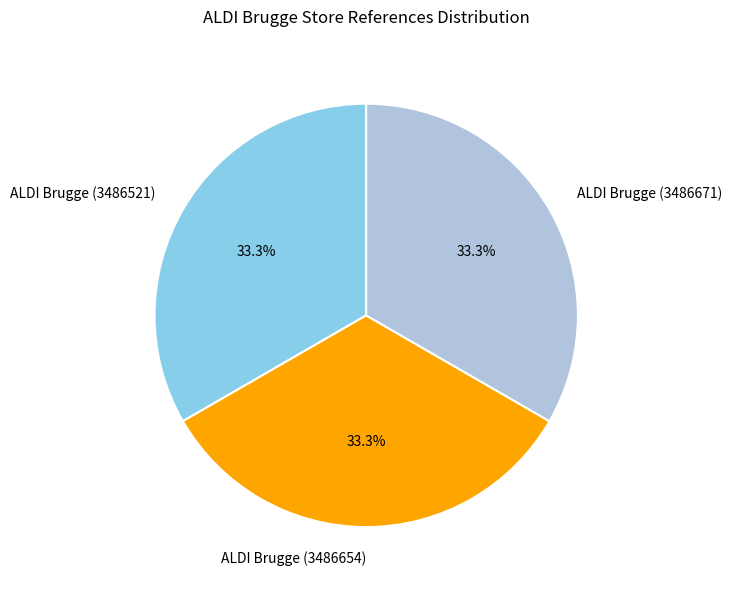

What is the ratio of the value at ALDI Brugge (3486654) to the value at ALDI Brugge (3486521)?

1.0